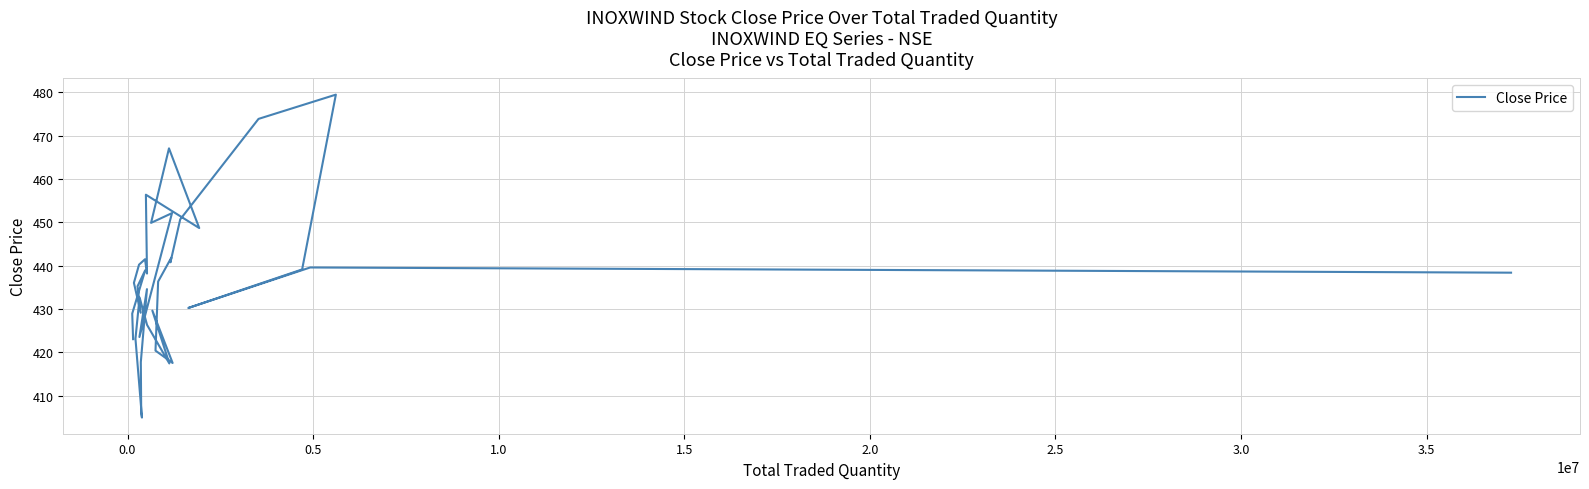

True or false: there are more than 0 points higher than both neighbors.

True